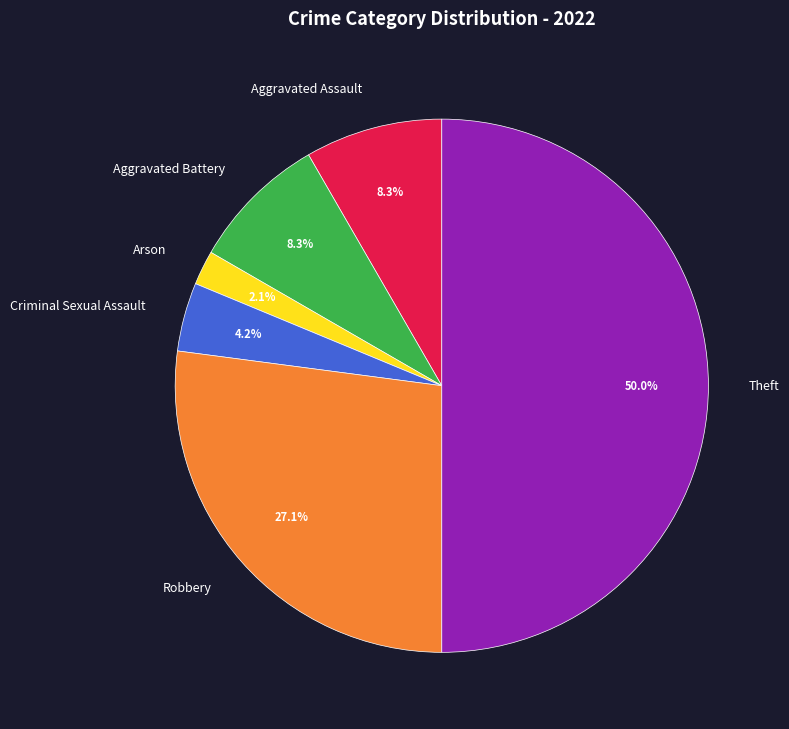

To the nearest percent, what is the average slice percentage?

17%